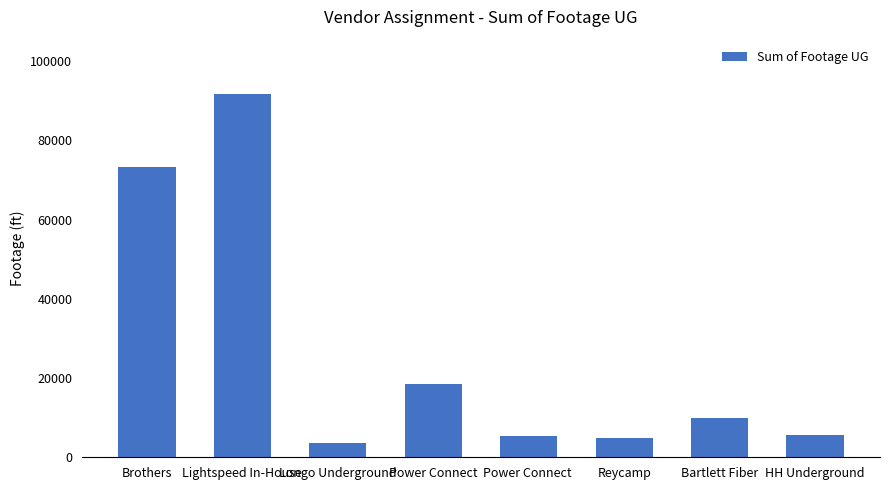

Read the value at Brothers, to the nearest 50.

73300